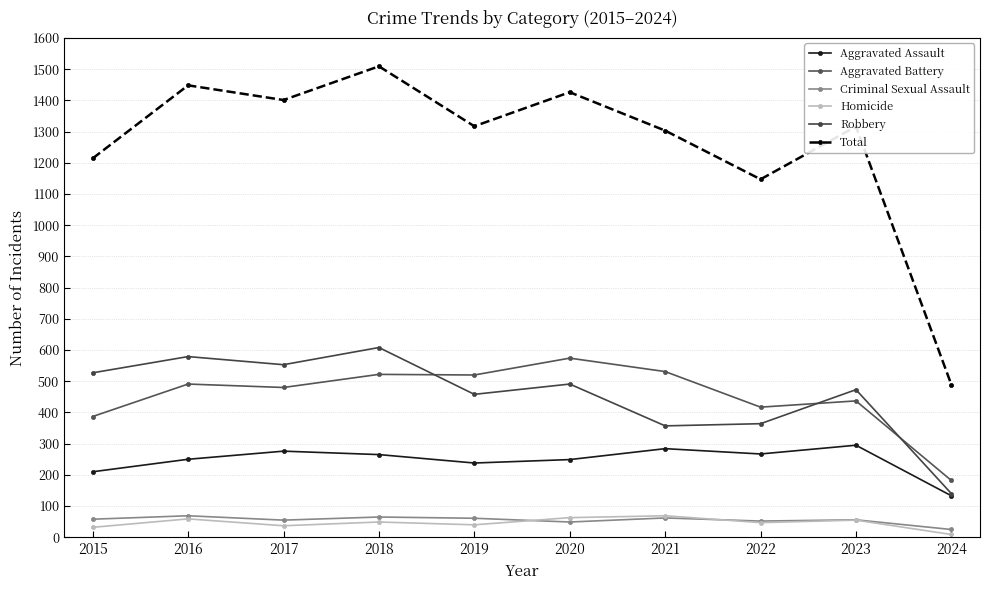

In Aggravated Assault, how many points are lower than both neighbors (excluding endpoints)?

2